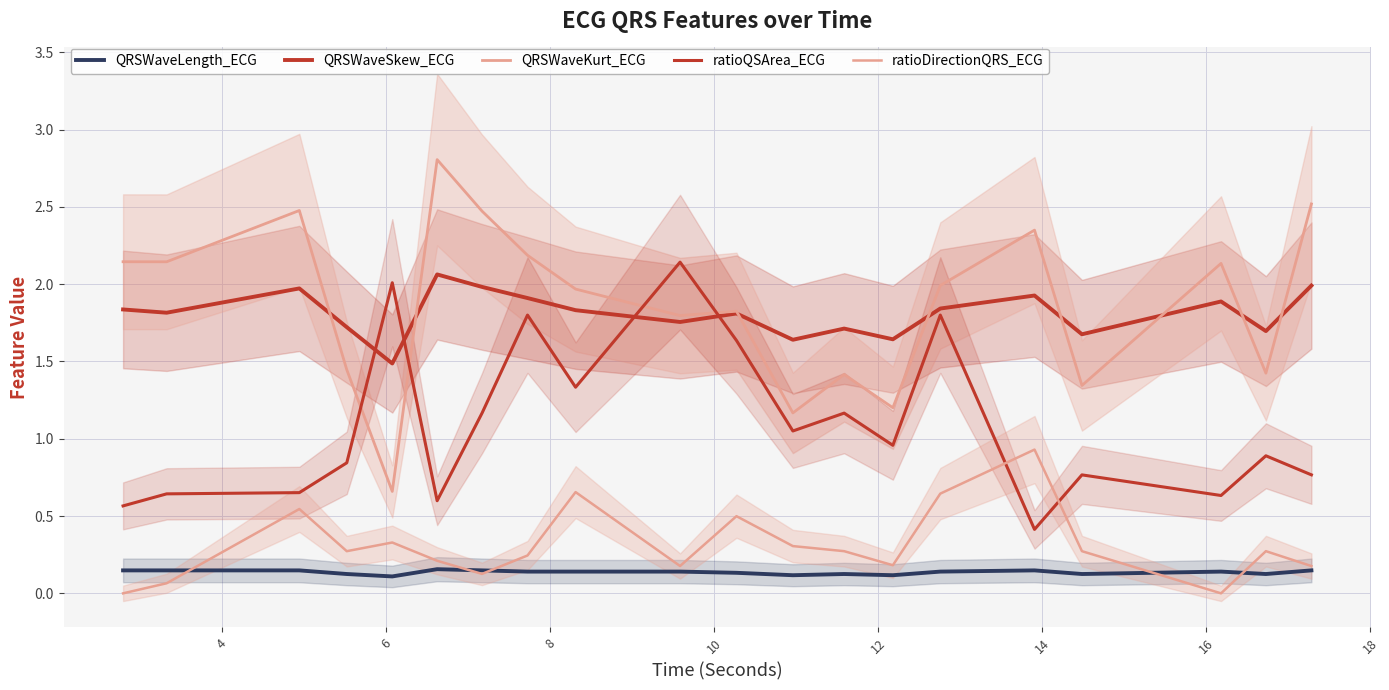

At how many categories does at least one series exceed 1?

20